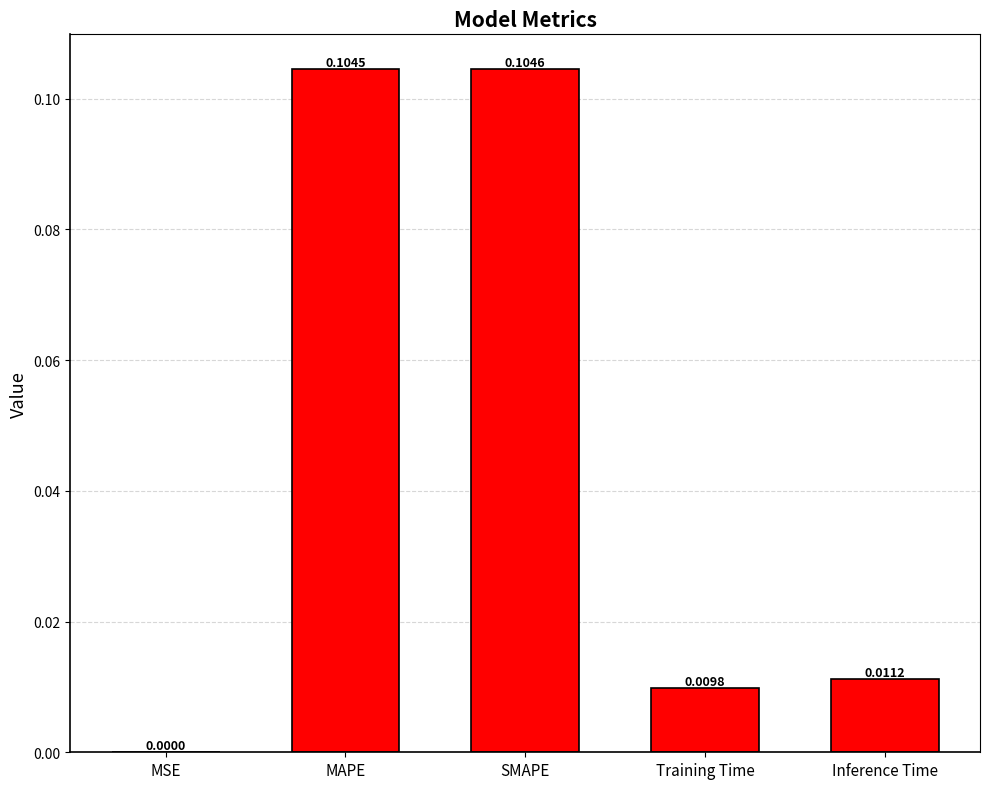

Between Inference Time and MSE, which is larger?

Inference Time